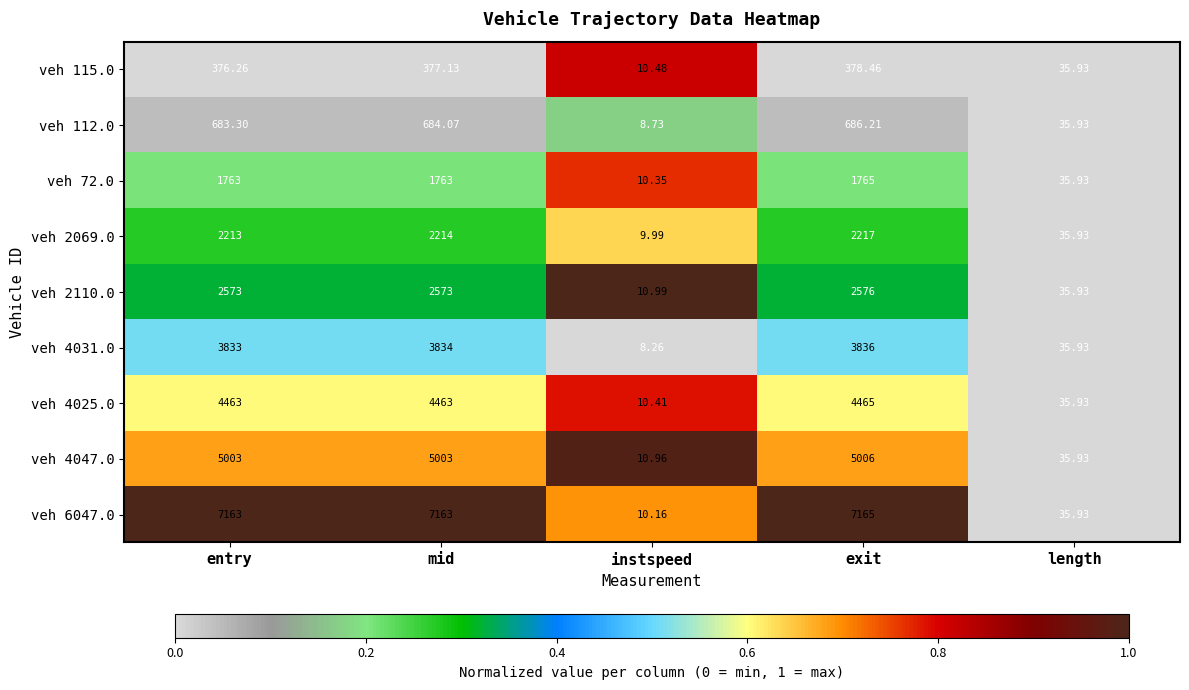

Which category has the highest value across all series?

exit